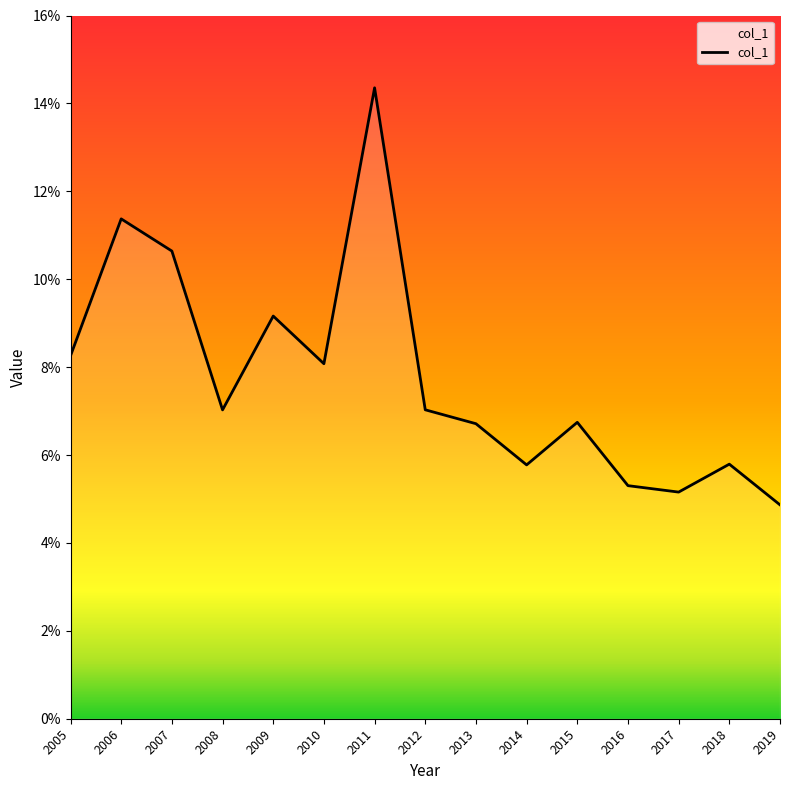

List the labels in order of value, smallest first.

2019, 2017, 2016, 2014, 2018, 2013, 2015, 2008, 2012, 2010, 2005, 2009, 2007, 2006, 2011